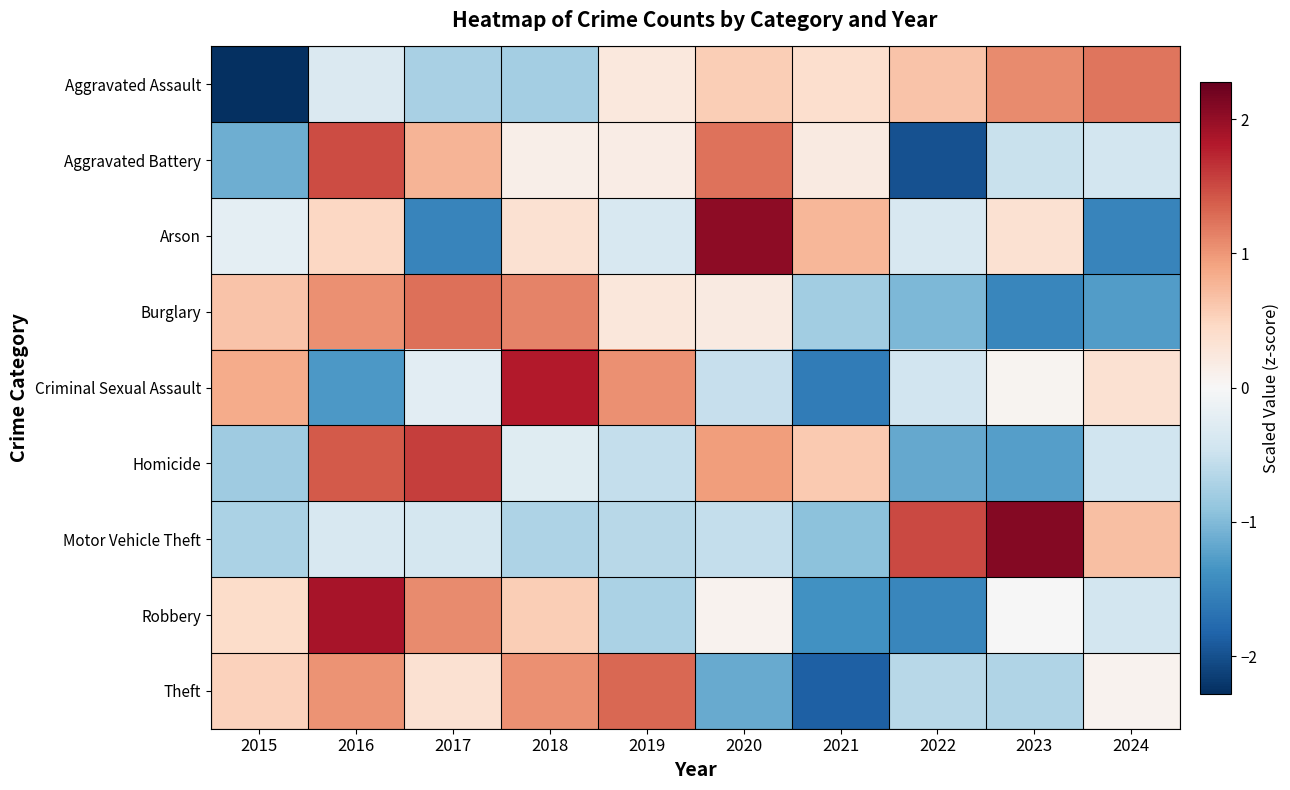

Reading left to right, extract all data points from this chart.

Aggravated Assault: 2015=-2.3	2016=-0.3	2017=-0.7	2018=-0.8	2019=0.2	2020=0.6	2021=0.4	2022=0.6	2023=1.1	2024=1.2
Aggravated Battery: 2015=-1.1	2016=1.5	2017=0.8	2018=0.1	2019=0.2	2020=1.2	2021=0.2	2022=-2.0	2023=-0.5	2024=-0.4
Arson: 2015=-0.2	2016=0.5	2017=-1.5	2018=0.3	2019=-0.4	2020=2.0	2021=0.8	2022=-0.4	2023=0.3	2024=-1.5
Burglary: 2015=0.7	2016=1.0	2017=1.3	2018=1.1	2019=0.3	2020=0.2	2021=-0.8	2022=-1.0	2023=-1.5	2024=-1.3
Criminal Sexual Assault: 2015=0.8	2016=-1.3	2017=-0.2	2018=1.8	2019=1.0	2020=-0.5	2021=-1.6	2022=-0.4	2023=0.1	2024=0.4
Homicide: 2015=-0.8	2016=1.4	2017=1.6	2018=-0.3	2019=-0.6	2020=1.0	2021=0.6	2022=-1.2	2023=-1.3	2024=-0.5
Motor Vehicle Theft: 2015=-0.7	2016=-0.4	2017=-0.4	2018=-0.7	2019=-0.6	2020=-0.5	2021=-0.9	2022=1.5	2023=2.1	2024=0.7
Robbery: 2015=0.4	2016=1.9	2017=1.1	2018=0.6	2019=-0.7	2020=0.1	2021=-1.4	2022=-1.5	2023=-0.0	2024=-0.4
Theft: 2015=0.5	2016=1.0	2017=0.3	2018=1.0	2019=1.3	2020=-1.2	2021=-1.9	2022=-0.6	2023=-0.7	2024=0.1